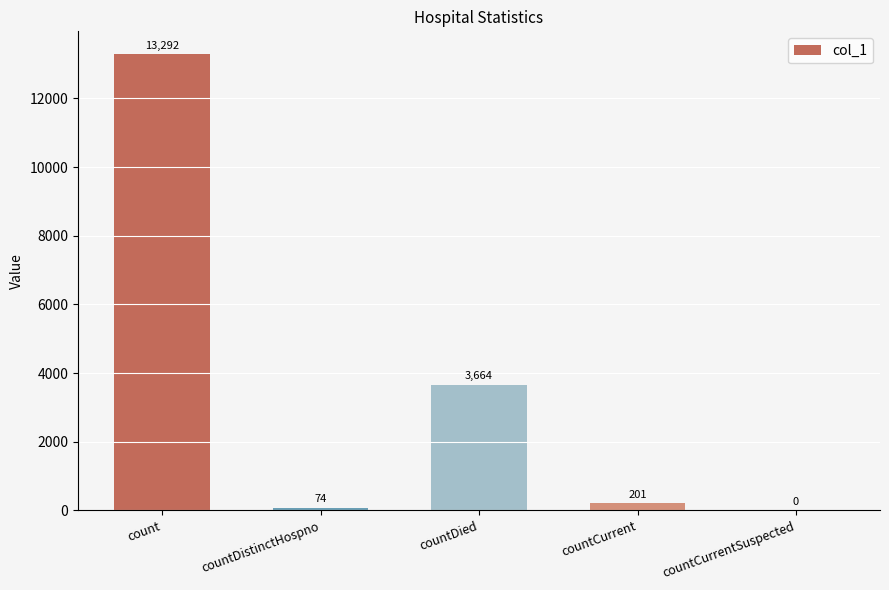

What is the difference between the values at countDistinctHospno and countDied?

3590